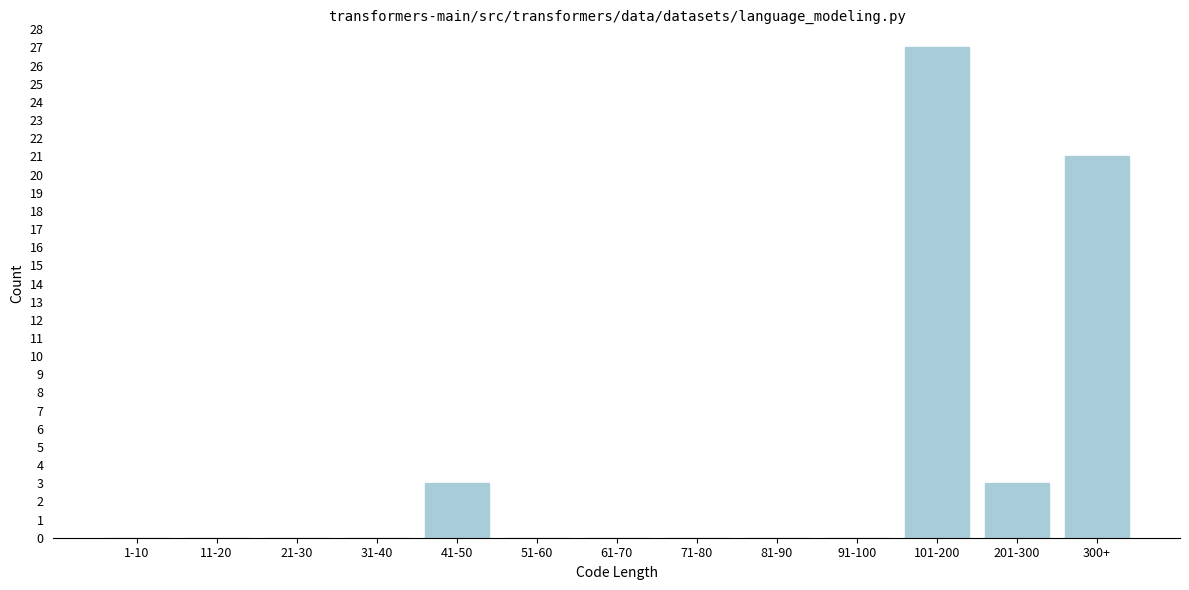

Reading left to right, extract all data points from this chart.

1-10=0	11-20=0	21-30=0	31-40=0	41-50=3	51-60=0	61-70=0	71-80=0	81-90=0	91-100=0	101-200=27	201-300=3	300+=21